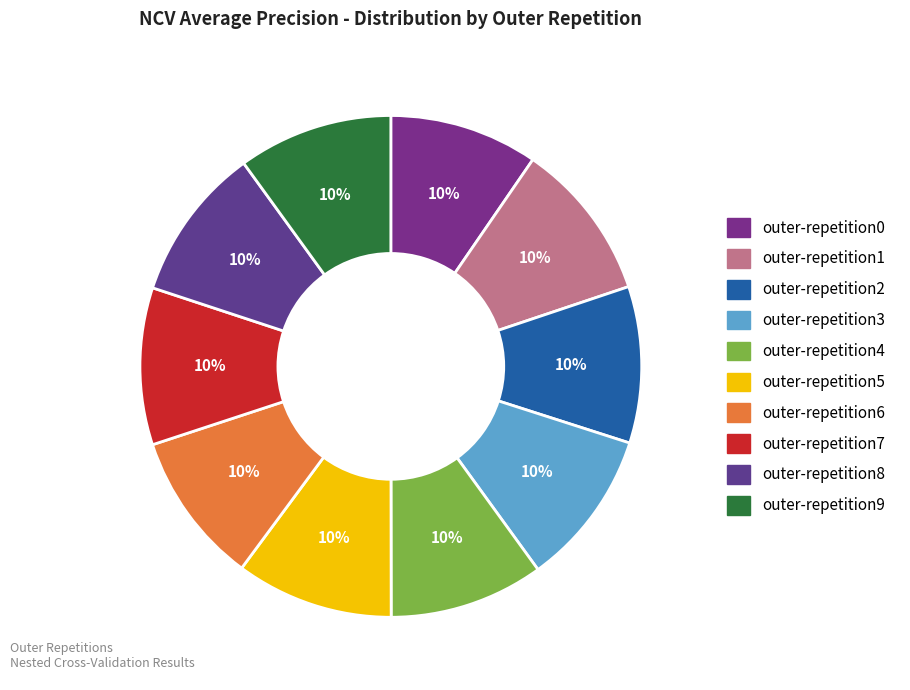

How many segments does this pie chart have?

10